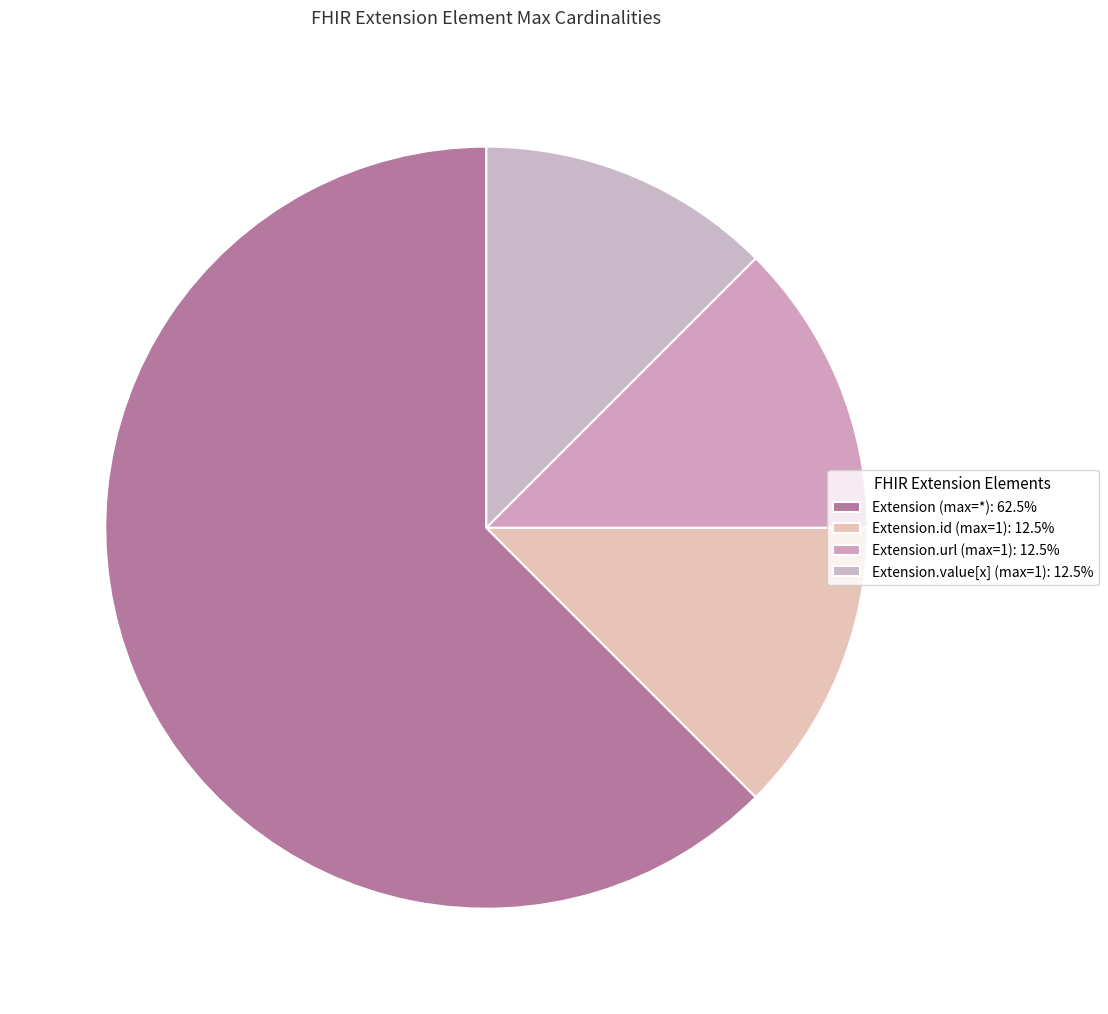

Count the number of slices in the pie.

4